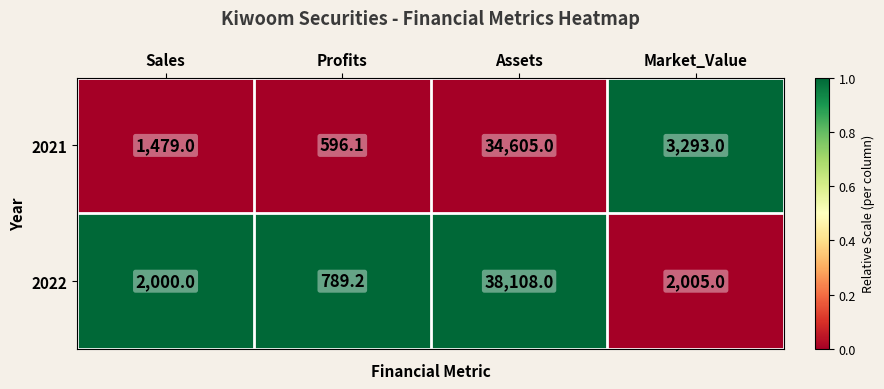

Rank the series by their average value, from lowest to highest.

2021, 2022